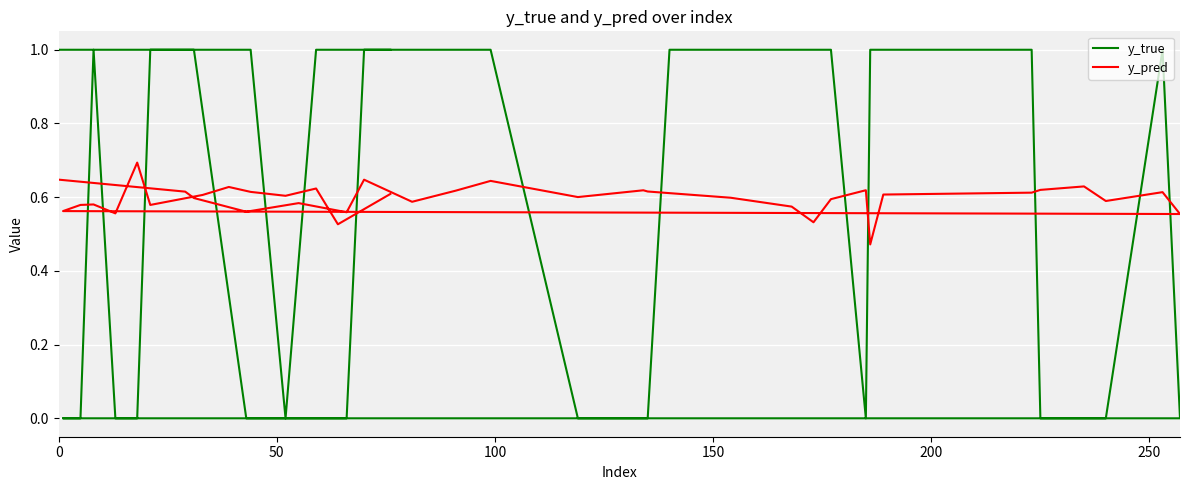

How many lines are shown in the chart?

2